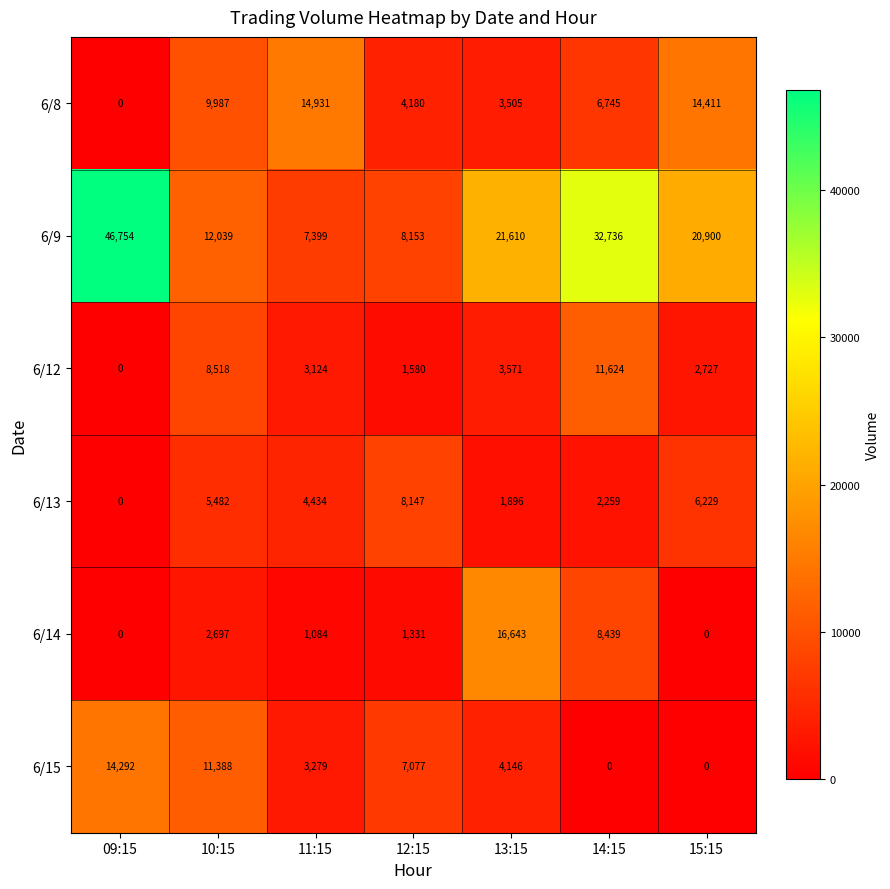

At which label does 6/12 reach its peak?

14:15